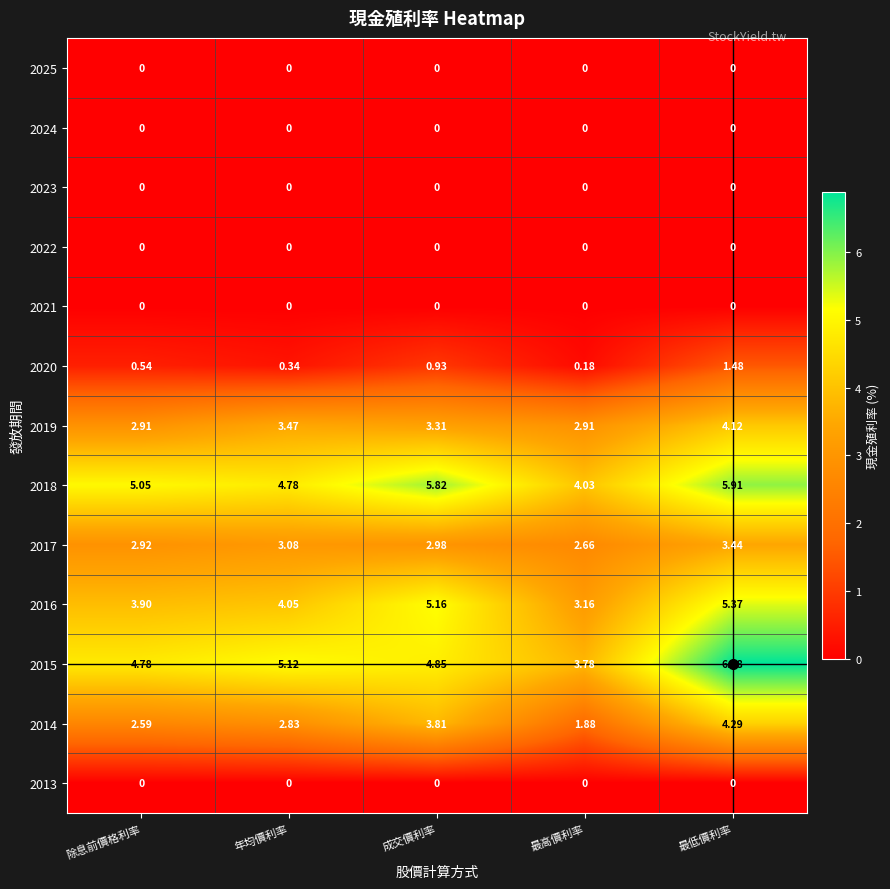

Rank the categories by 2017 value from lowest to highest.

最高價利率, 除息前價格利率, 成交價利率, 年均價利率, 最低價利率